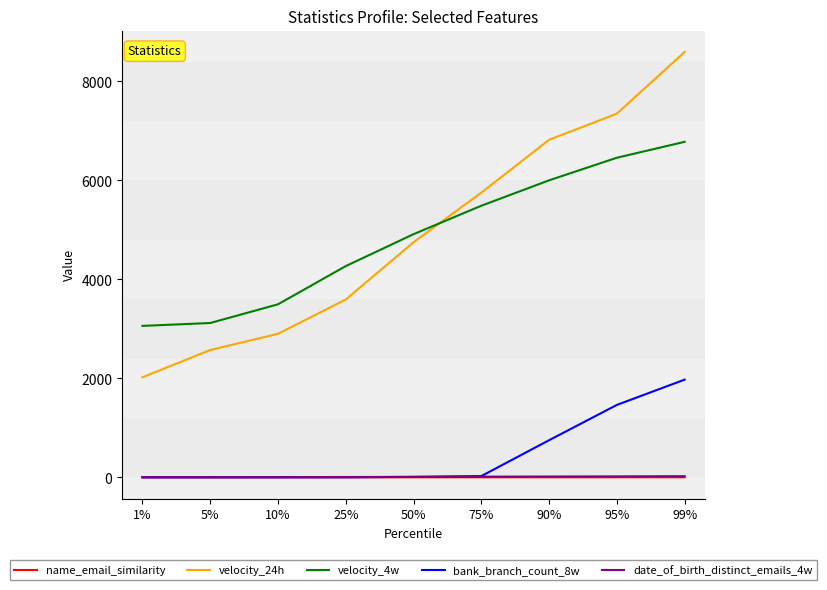

What is the difference between the second highest and second lowest values in the velocity_24h series?

4776.5